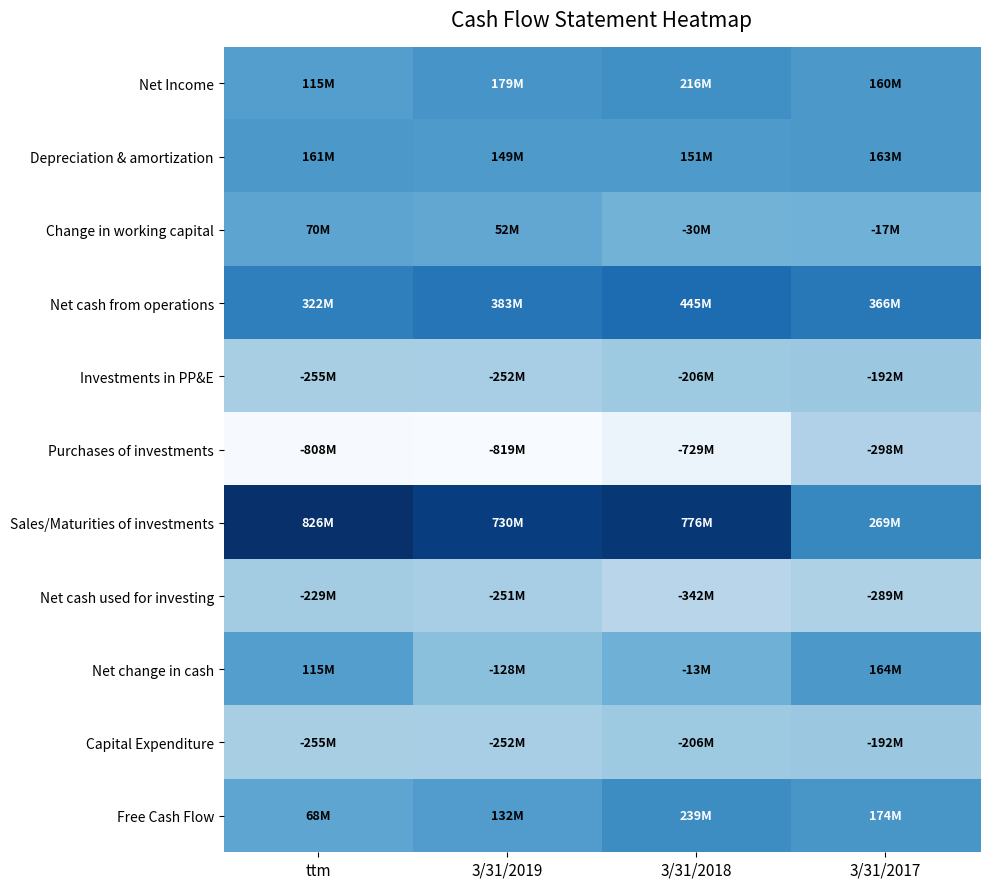

Which series has the widest spread of values?

Sales/Maturities of investments